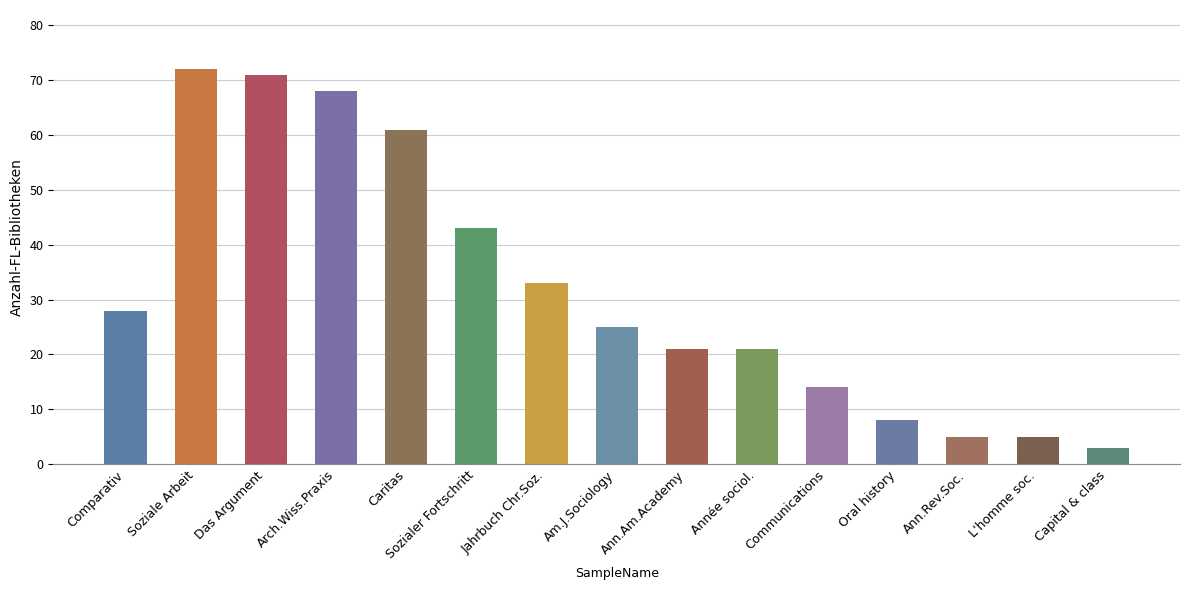

What position from the left is Ann.Rev.Soc.?

13